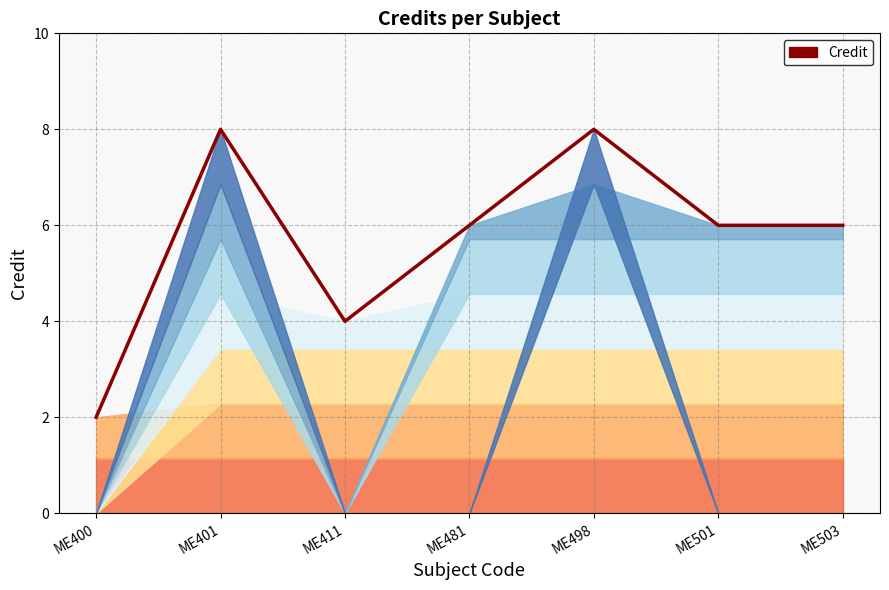

The chart shows a value of 8 at ME401. True or false?

True